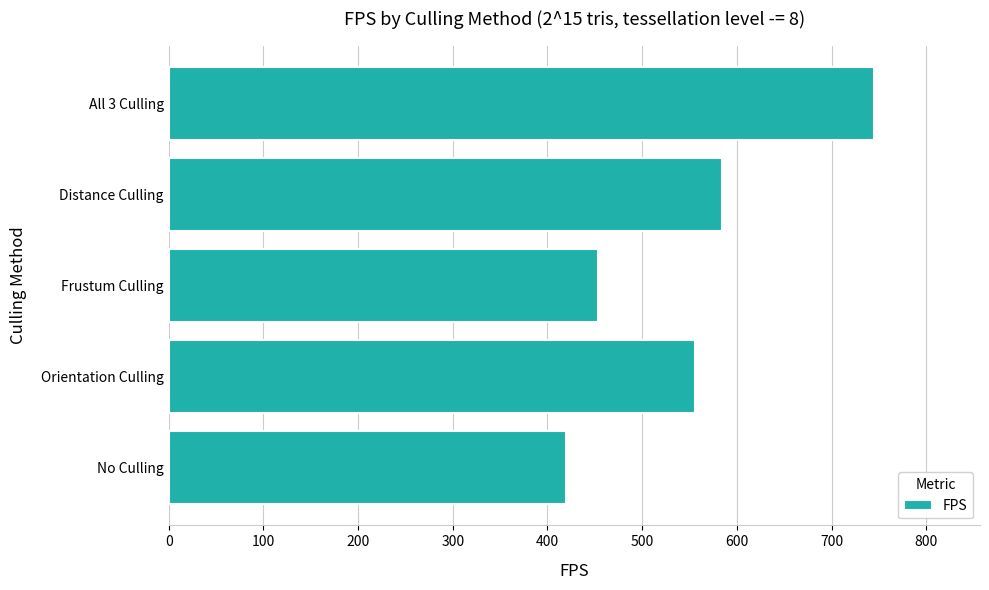

Reading bottom to top, what are all the values shown in this chart?

420	556	453	584	745